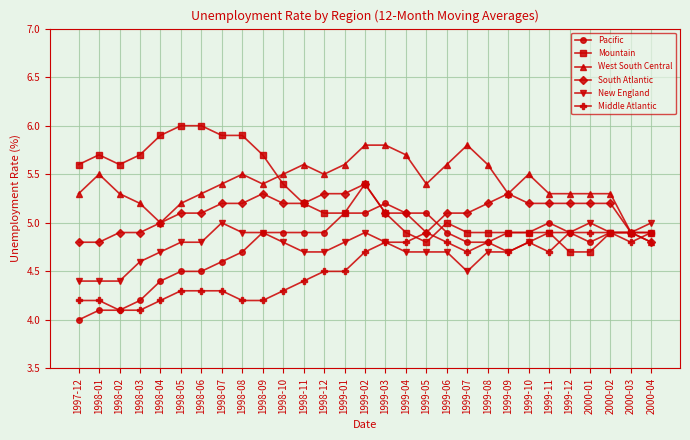

Does the chart display data point markers on the line(s)?

Yes